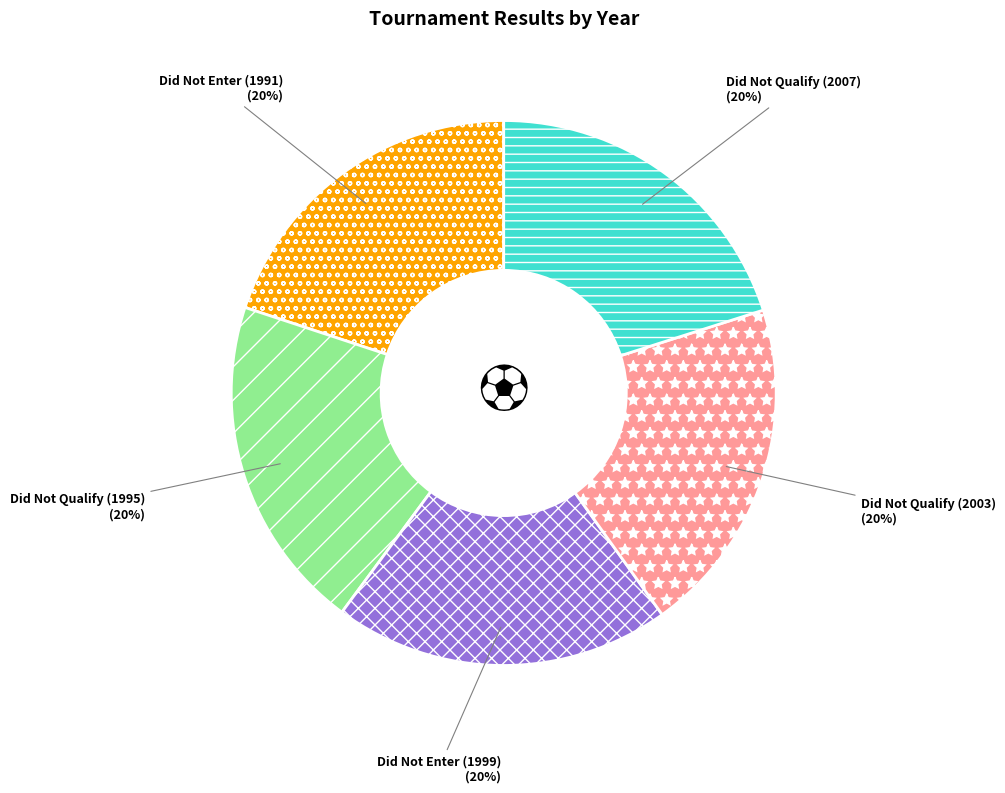

The Did Not Enter (1991) slice represents 20% of the pie. True or false?

True